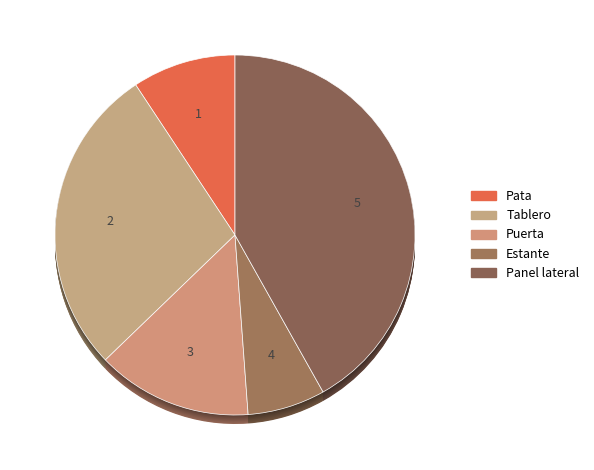

Is there a majority slice in this chart?

No